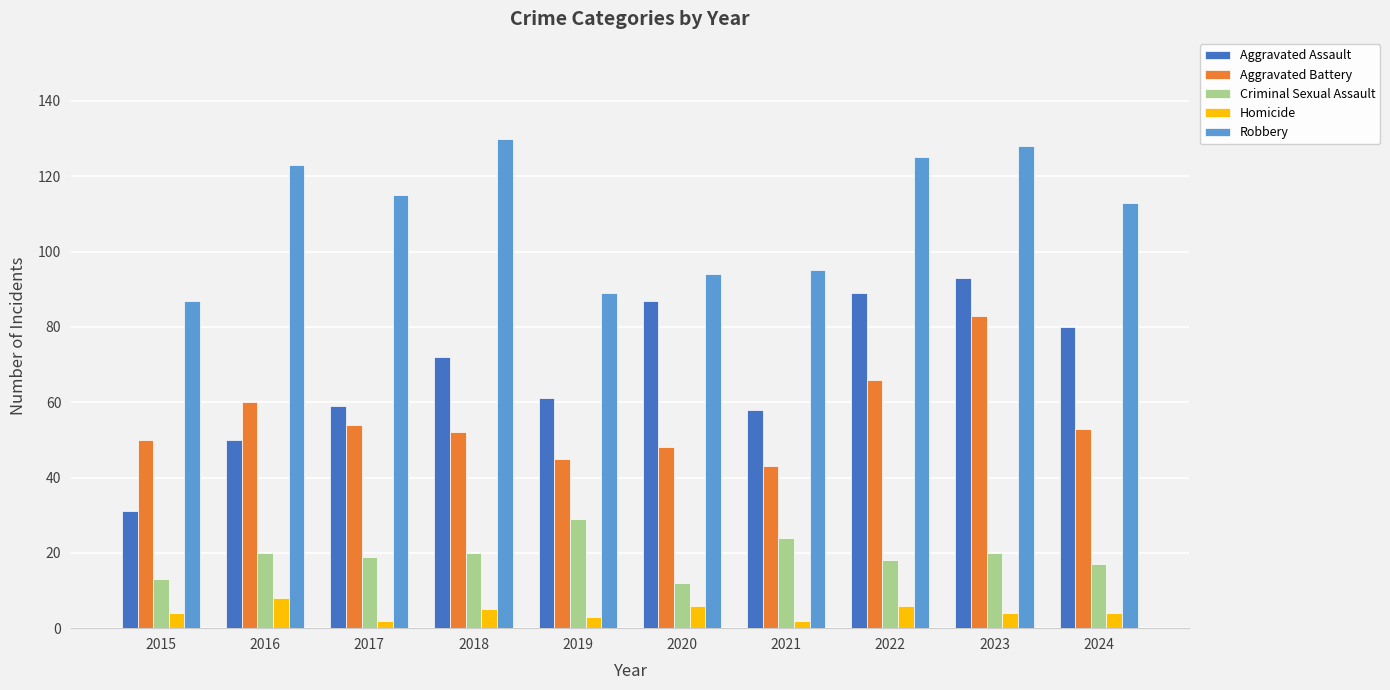

Which series has the largest range (max minus min)?

Aggravated Assault